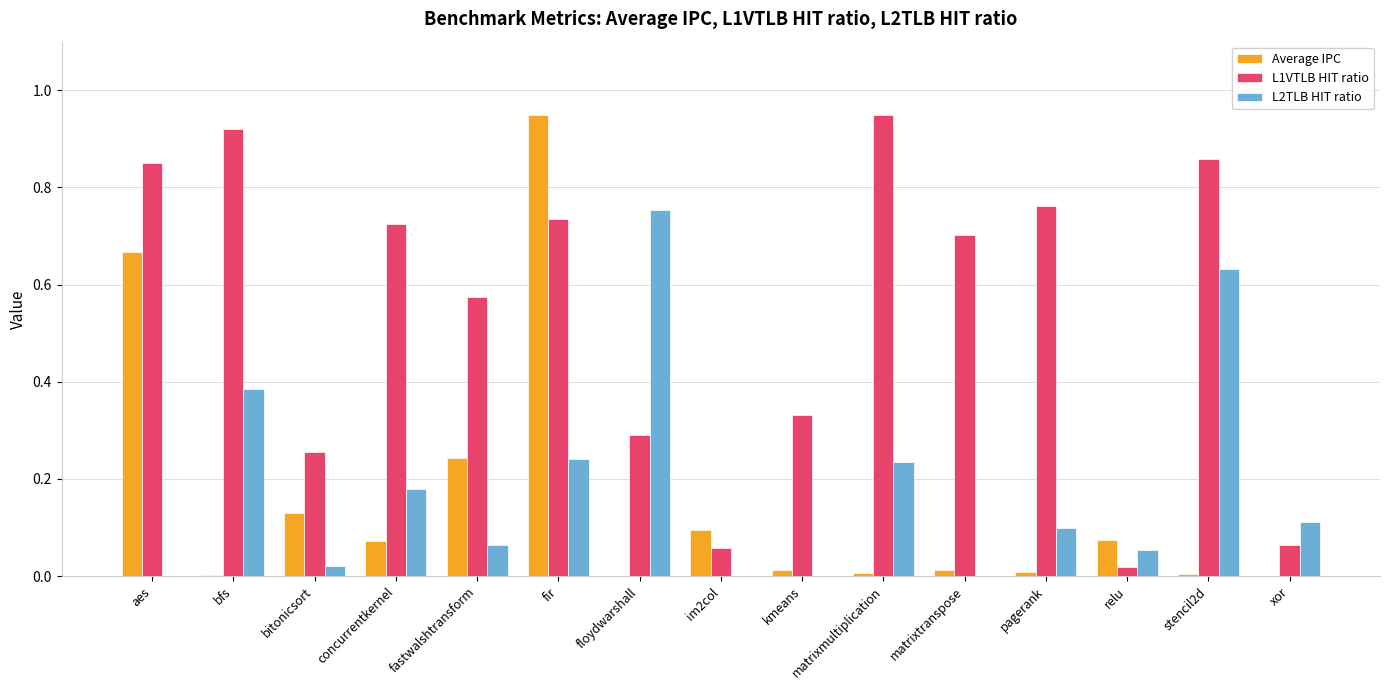

How many series are shown in this chart?

3